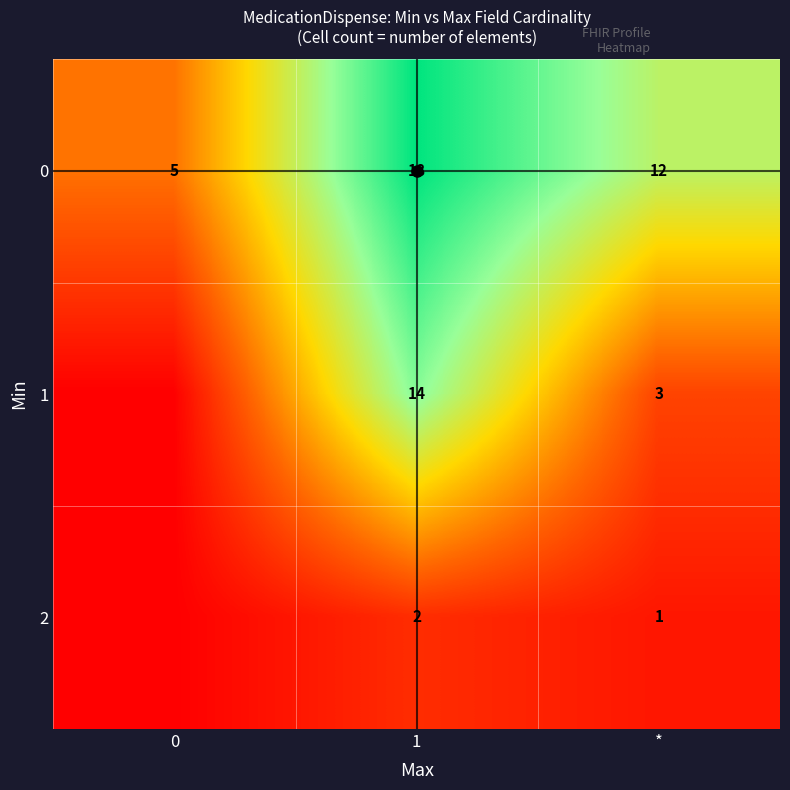

How many values in the 0 series are below 12?

1